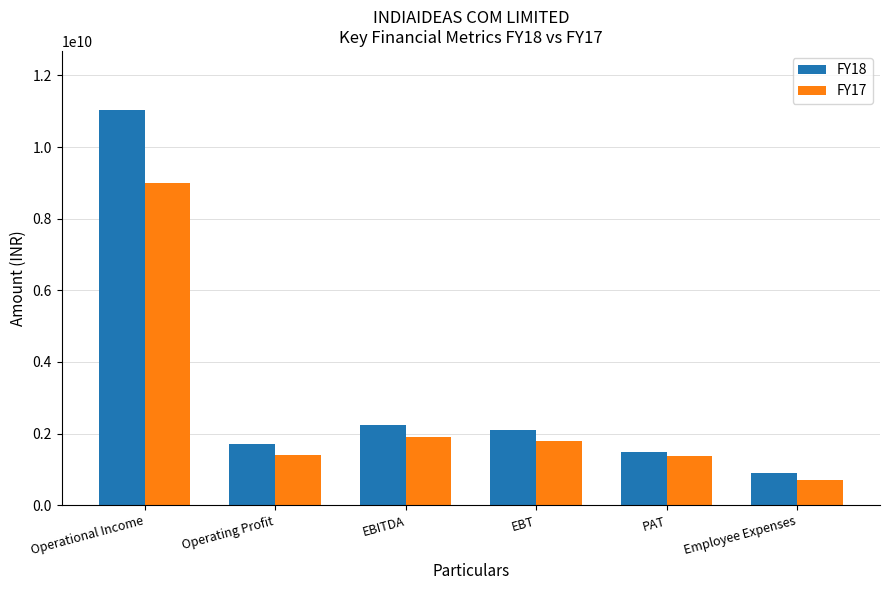

What is the label of the 3rd bar from the left?

EBITDA